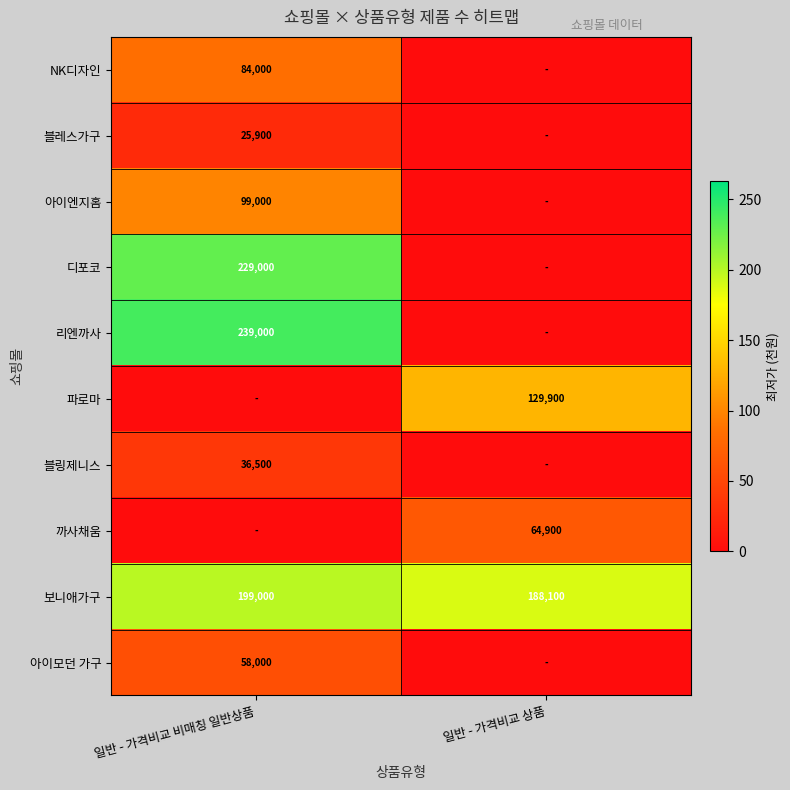

What is the difference between the maximum and minimum values in the 보니애가구 series?

10900